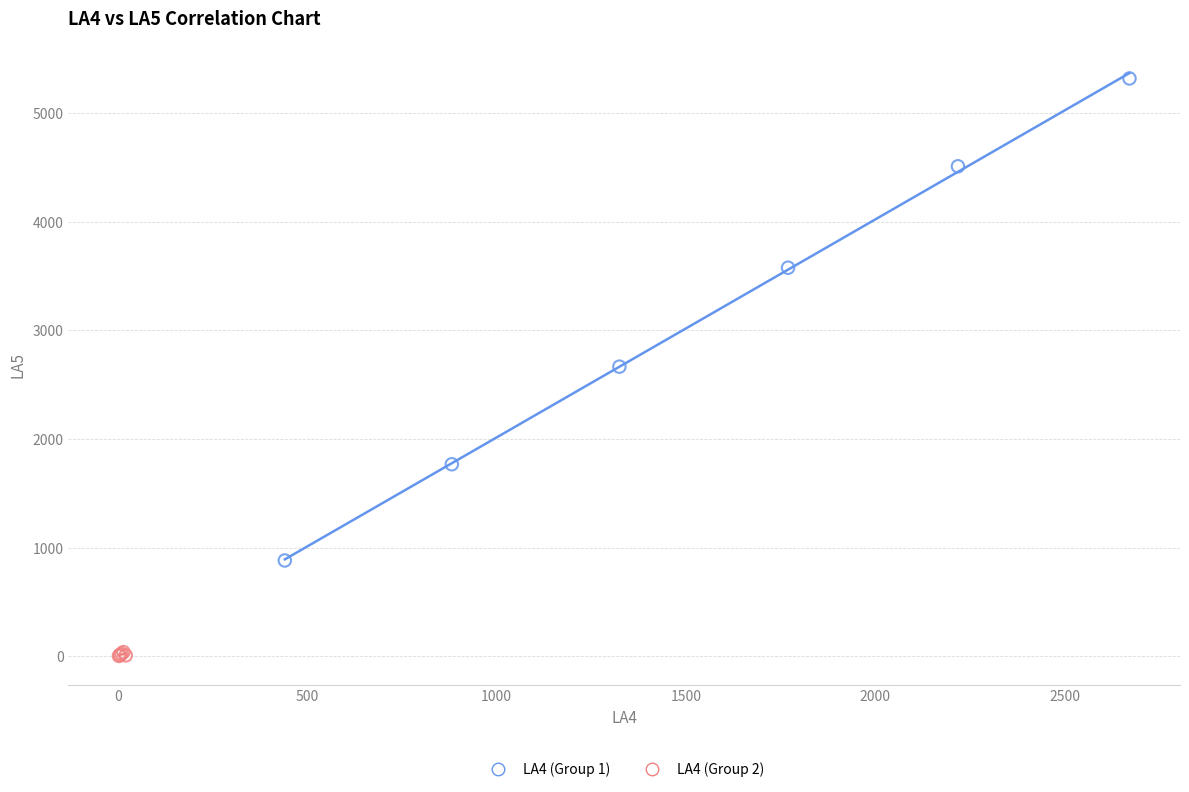

Which series contains the highest Y value?

LA4 (Group 1)